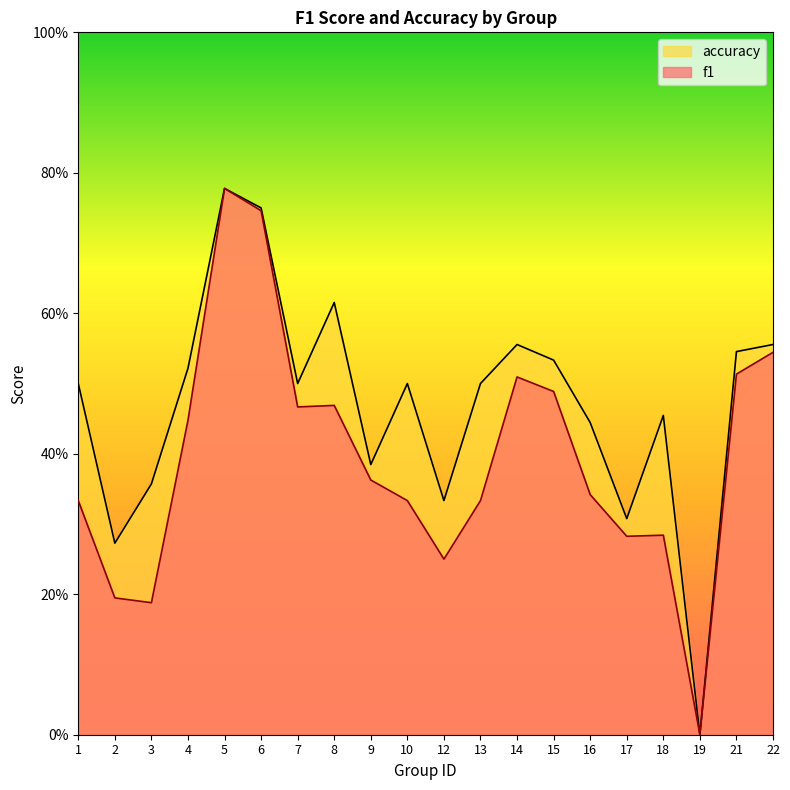

Does the chart have visible grid lines?

No